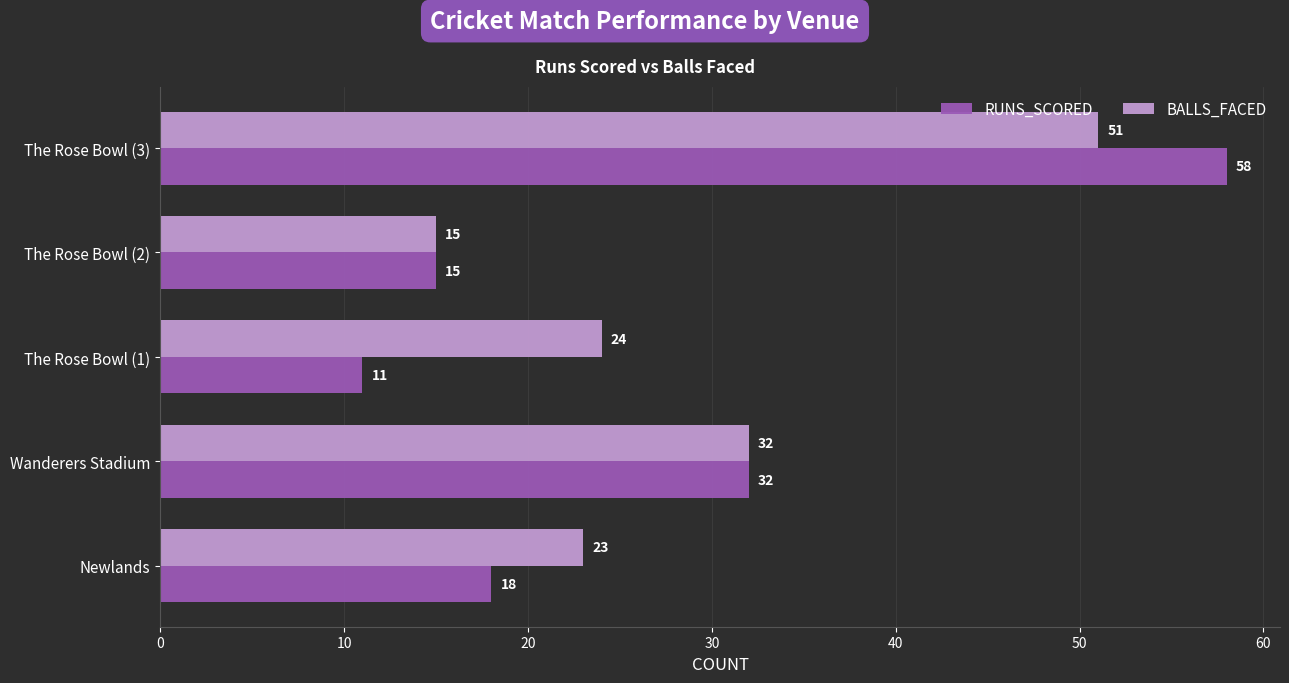

True or false: RUNS_SCORED has a value of 3 at The Rose Bowl (1).

False